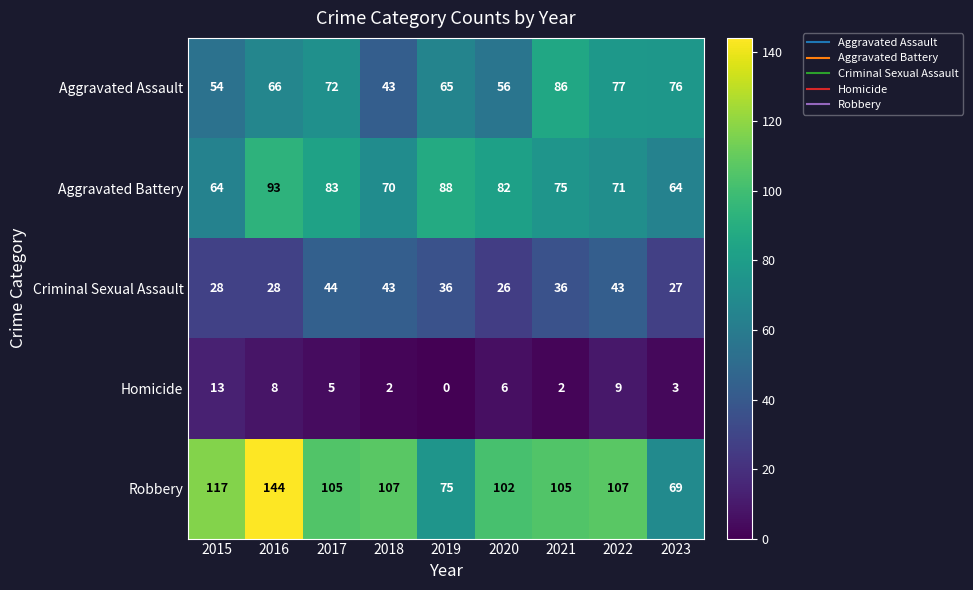

Rank the series by their maximum value, from highest to lowest.

Robbery, Aggravated Battery, Aggravated Assault, Criminal Sexual Assault, Homicide